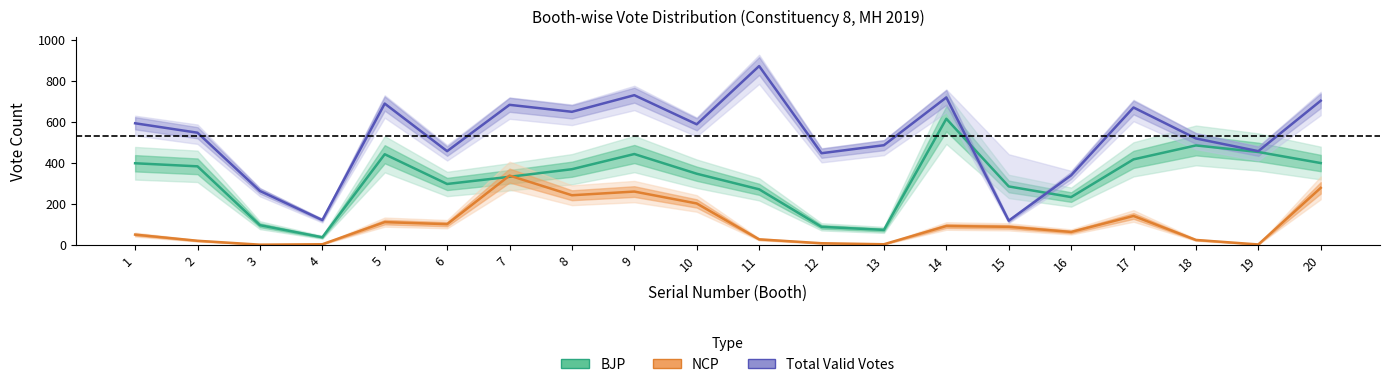

What is the sum of the NCP values at 4 and 17?

144